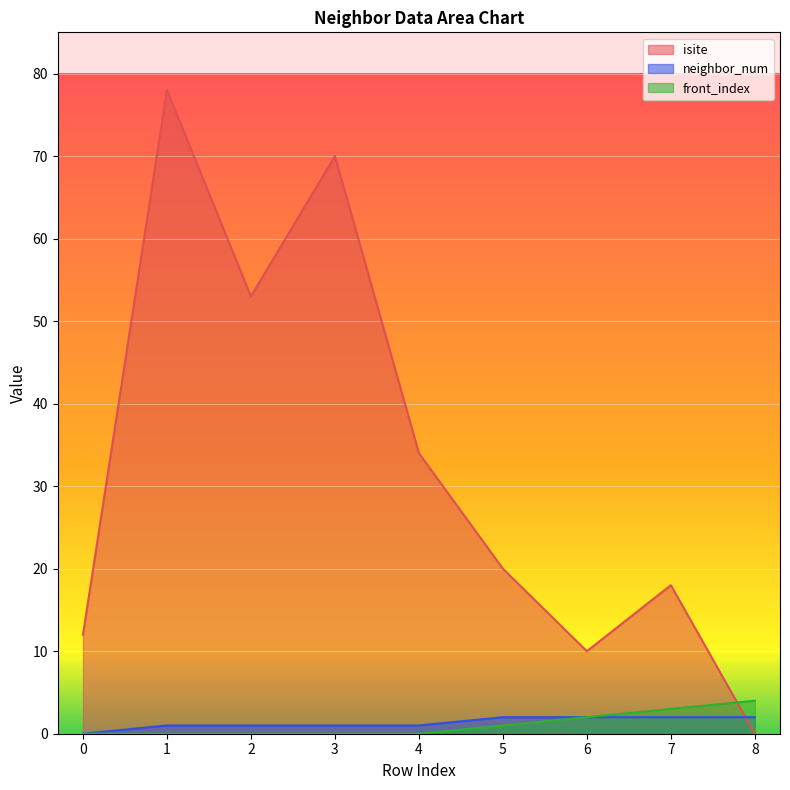

What is the value of the isite point at the 6th from the left?

20